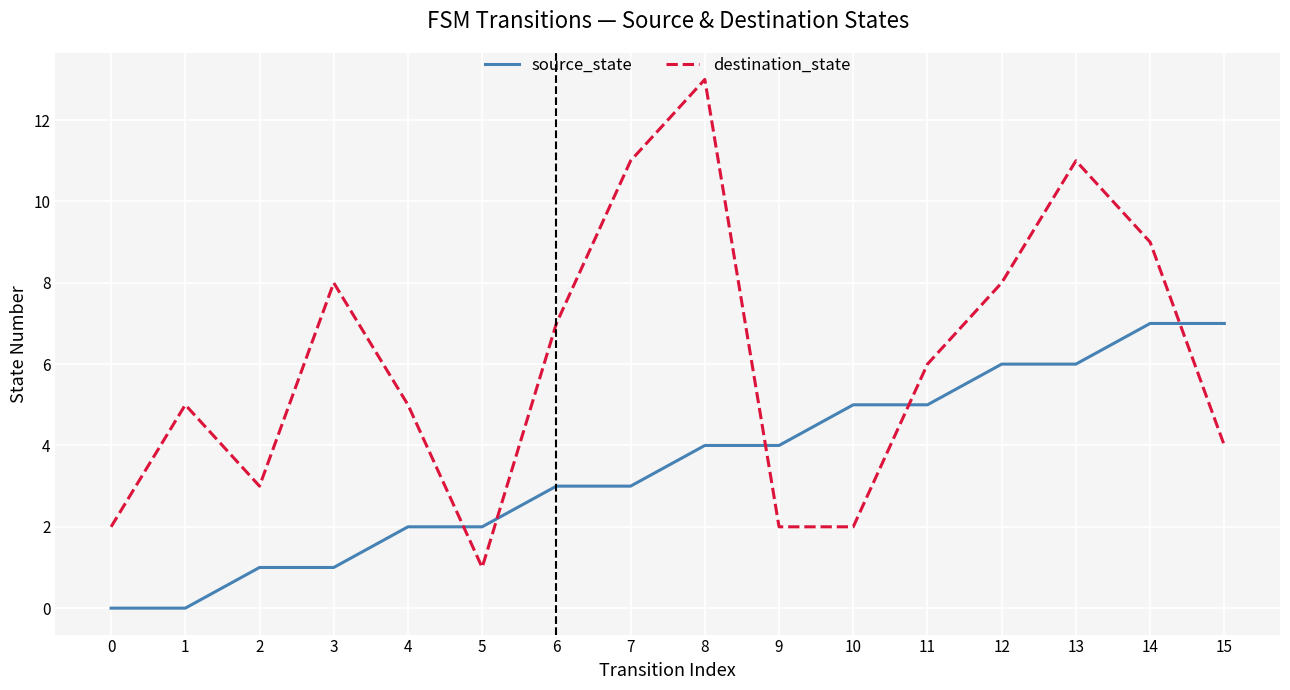

Reading right to left, transcribe all the data shown in this chart.

source_state: 7	7	6	6	5	5	4	4	3	3	2	2	1	1	0	0
destination_state: 4	9	11	8	6	2	2	13	11	7	1	5	8	3	5	2